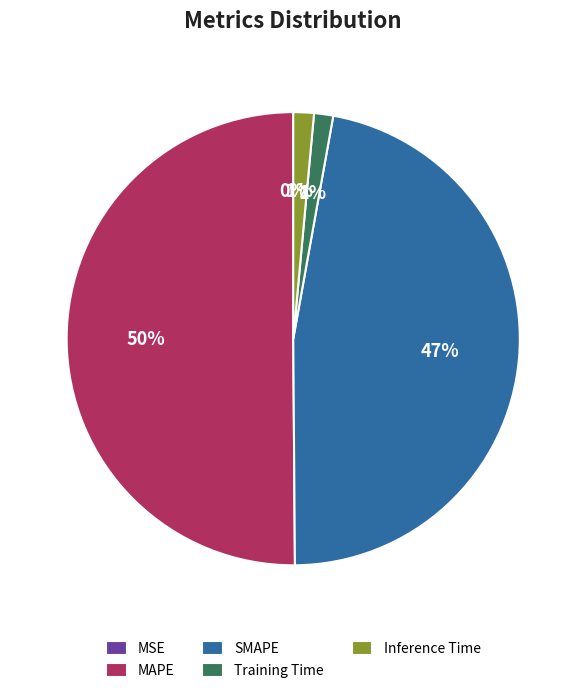

To the nearest percent, what is the difference between the Inference Time and SMAPE slice percentages?

46%